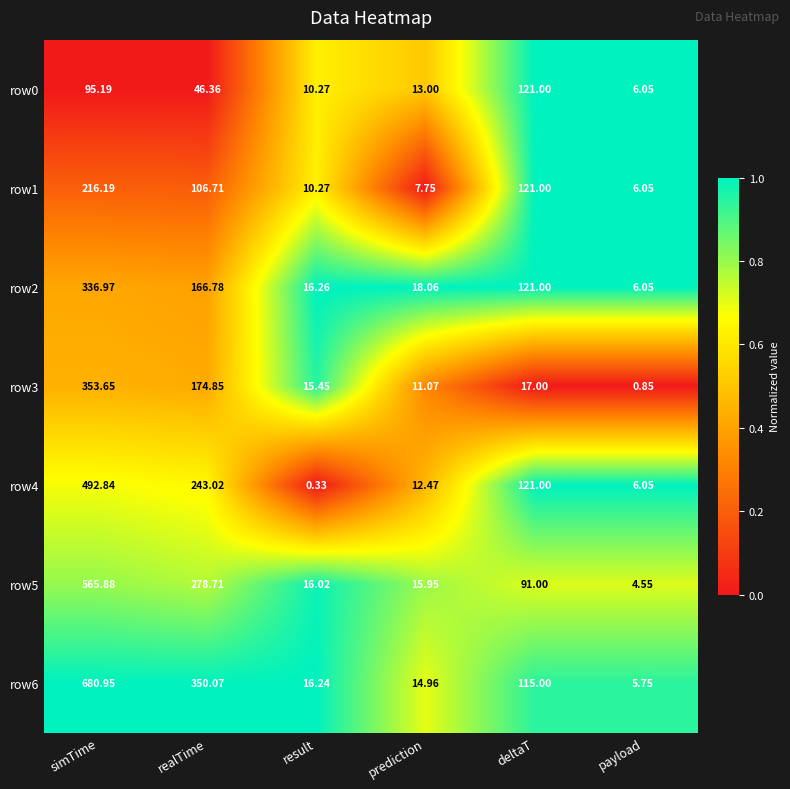

At which label is row5 closest to 285?

realTime